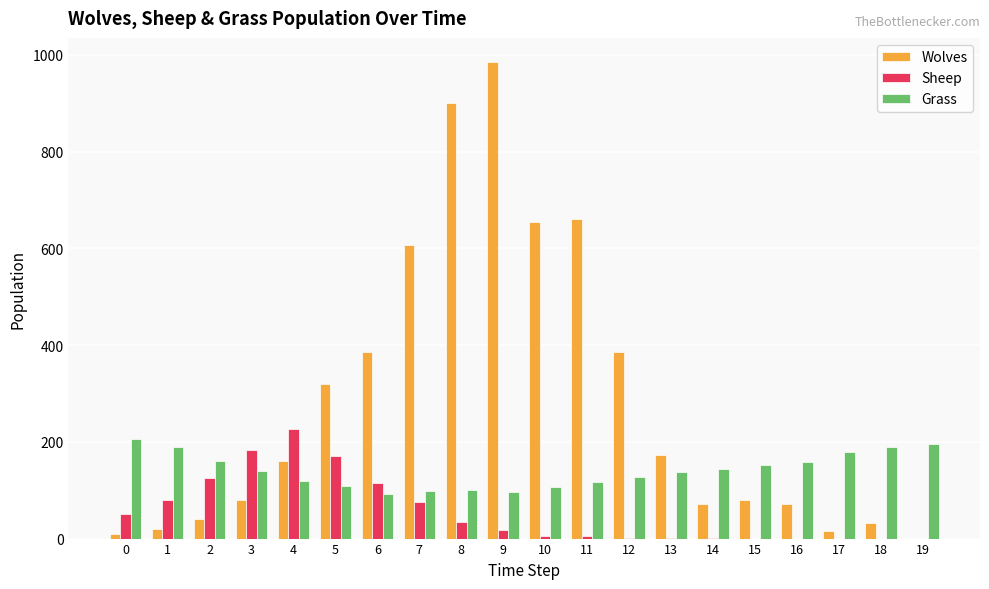

True or false: Grass has a value of 158 at 16.

True